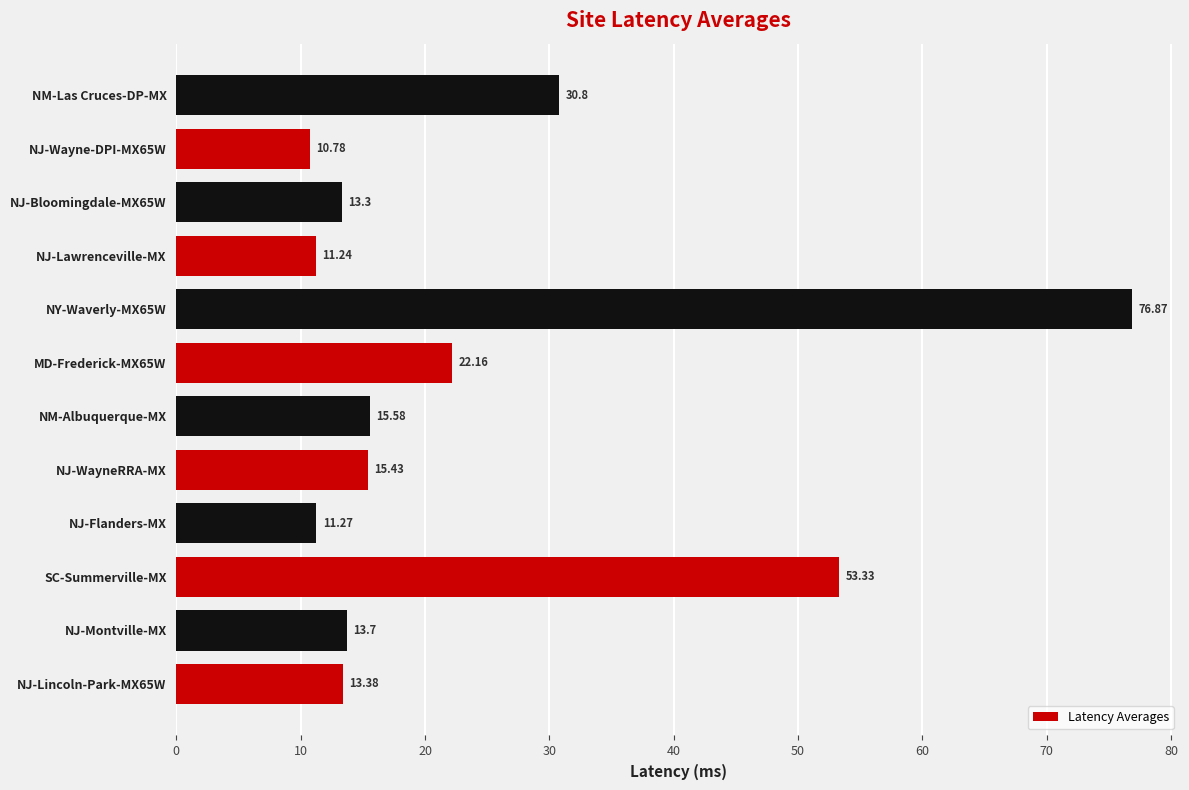

Where is the data nearest to the value 43?

SC-Summerville-MX